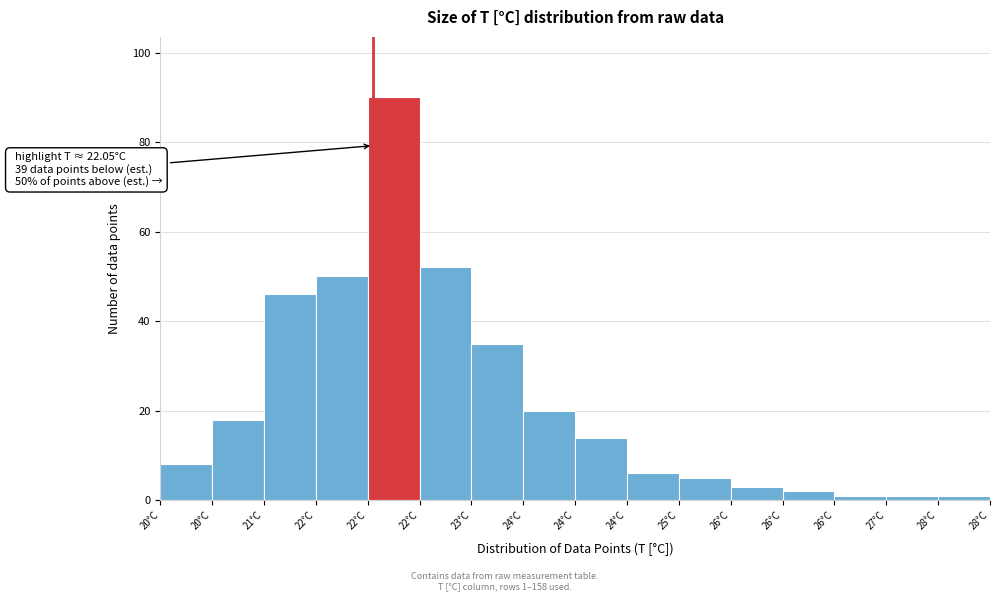

How many data points are less than 14?

8